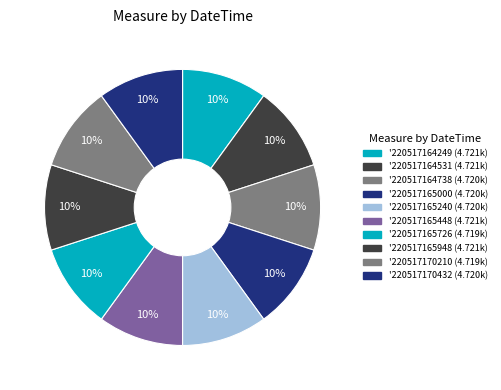

How many slices are in this pie chart?

10